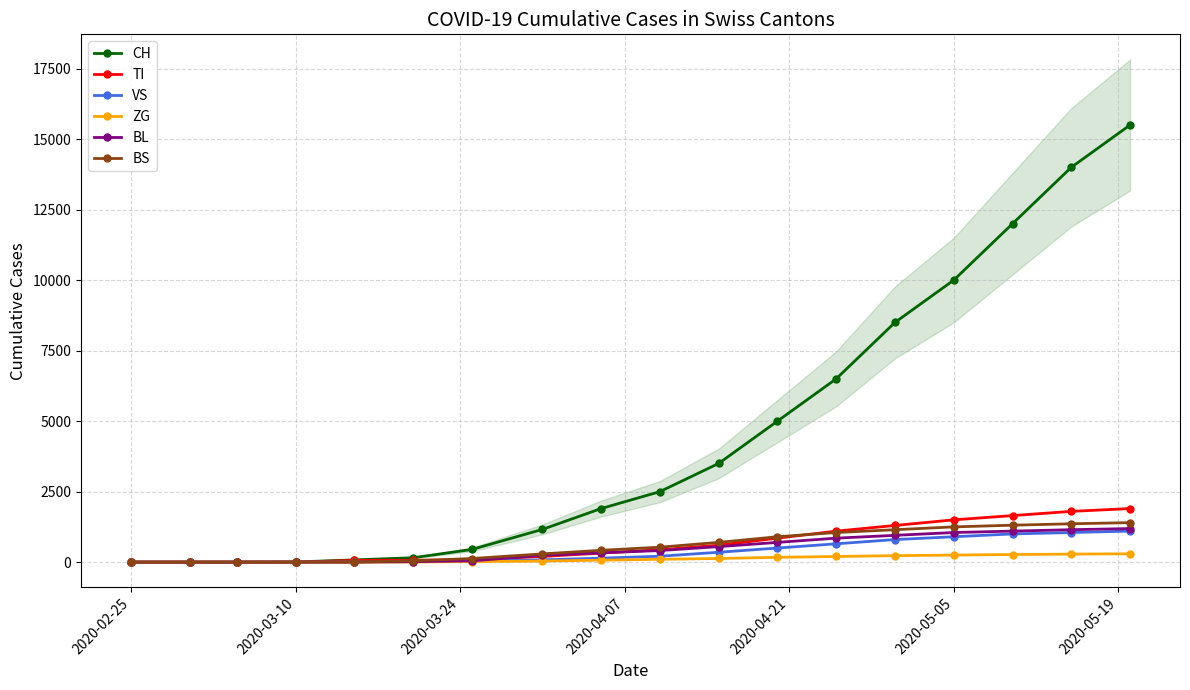

How many data points in BL are less than 410?

9